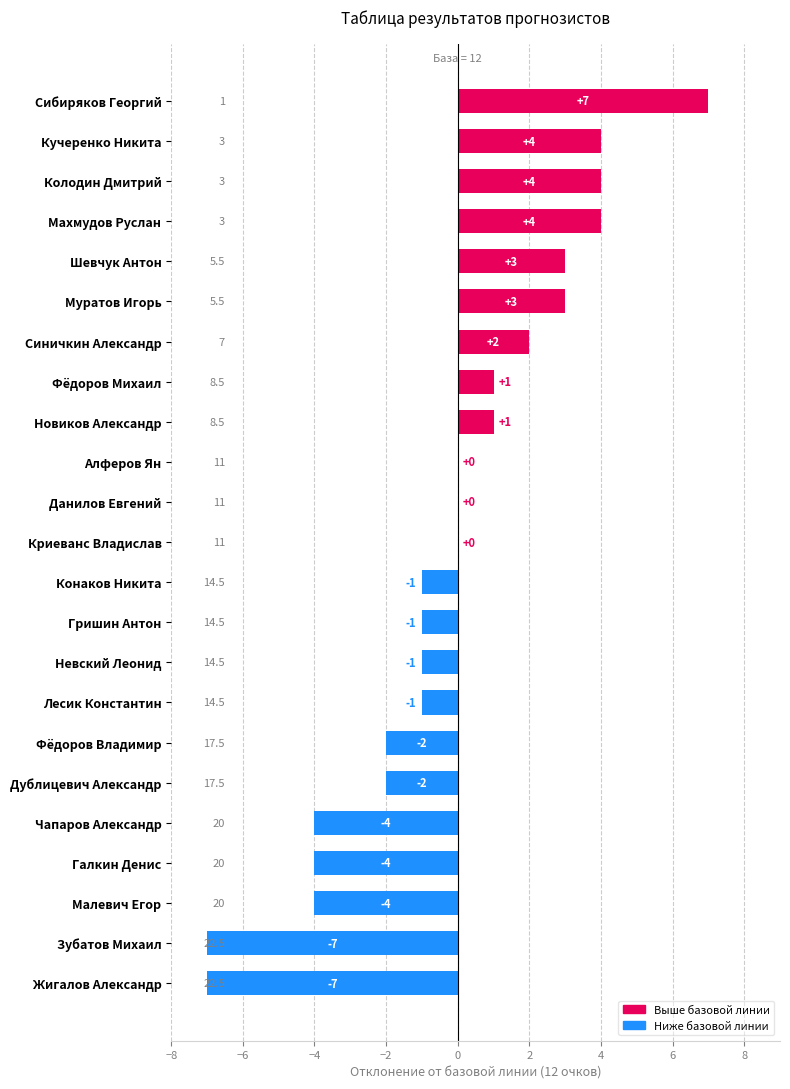

Reading bottom to top, transcribe all the data shown in this chart.

Жигалов Александр=-7	Зубатов Михаил=-7	Малевич Егор=-4	Галкин Денис=-4	Чапаров Александр=-4	Дублицевич Александр=-2	Фёдоров Владимир=-2	Лесик Константин=-1	Невский Леонид=-1	Гришин Антон=-1	Конаков Никита=-1	Криеванс Владислав=0	Данилов Евгений=0	Алферов Ян=0	Новиков Александр=1	Фёдоров Михаил=1	Синичкин Александр=2	Муратов Игорь=3	Шевчук Антон=3	Махмудов Руслан=4	Колодин Дмитрий=4	Кучеренко Никита=4	Сибиряков Георгий=7